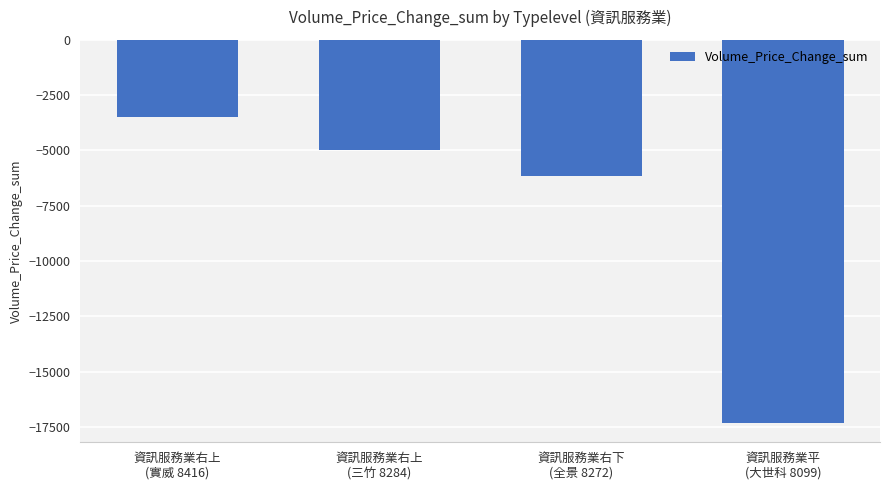

Is it true that the value at 資訊服務業右上
(三竹 8284) is -4980?

True